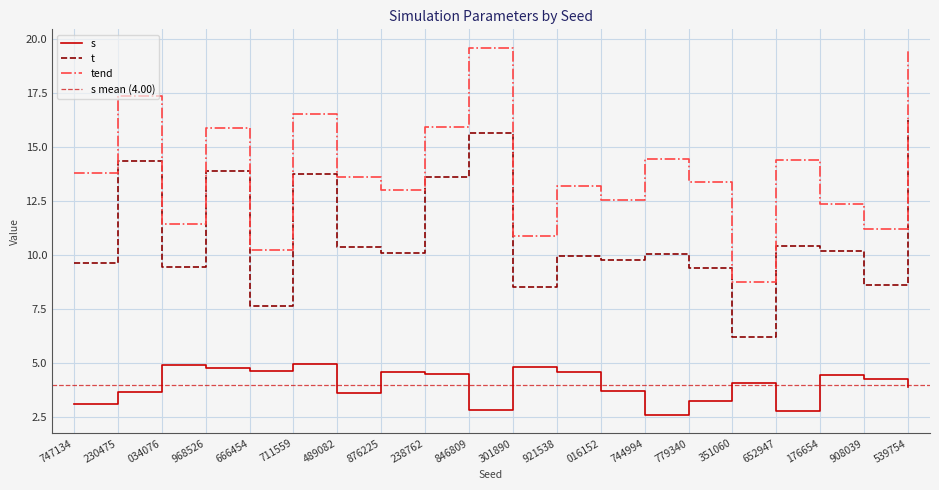

Read the tend value at 846809.

19.6